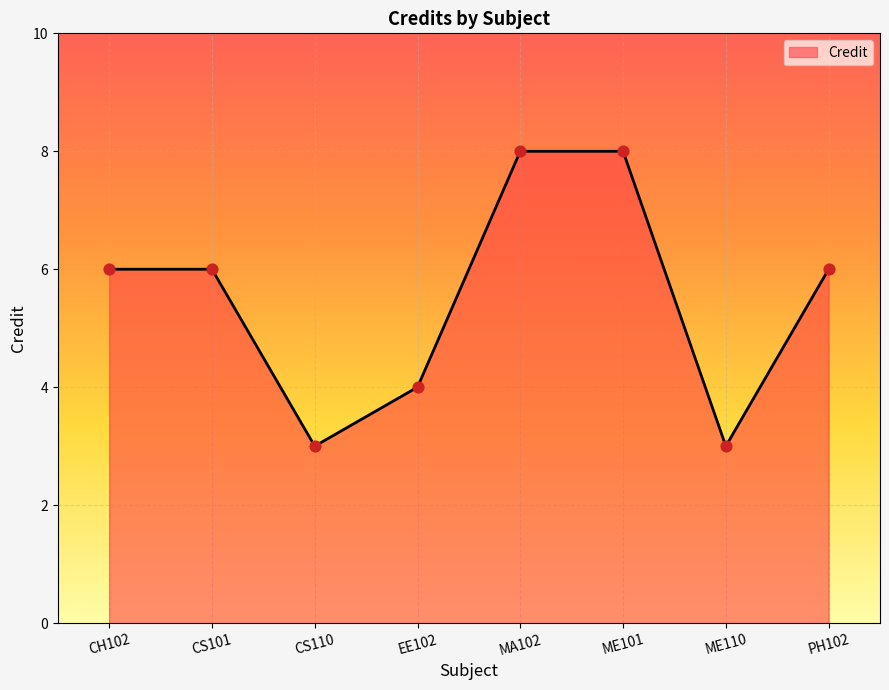

Which has a higher value, MA102 or PH102?

MA102